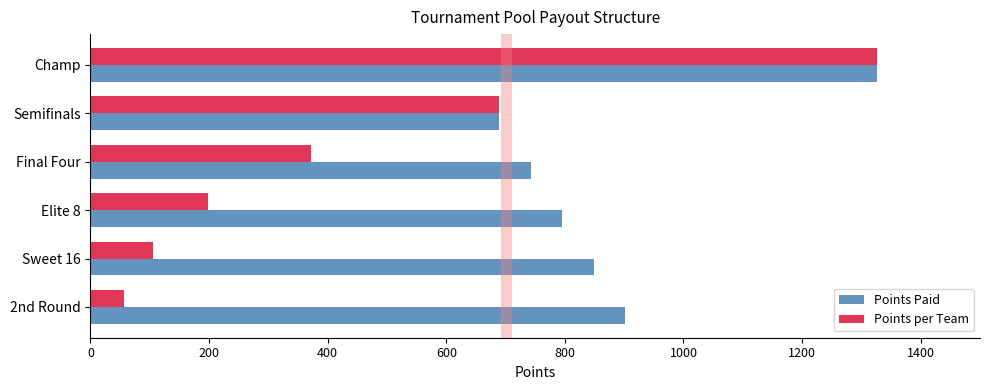

List the labels in order of Points Paid value, largest first.

Champ, 2nd Round, Sweet 16, Elite 8, Final Four, Semifinals